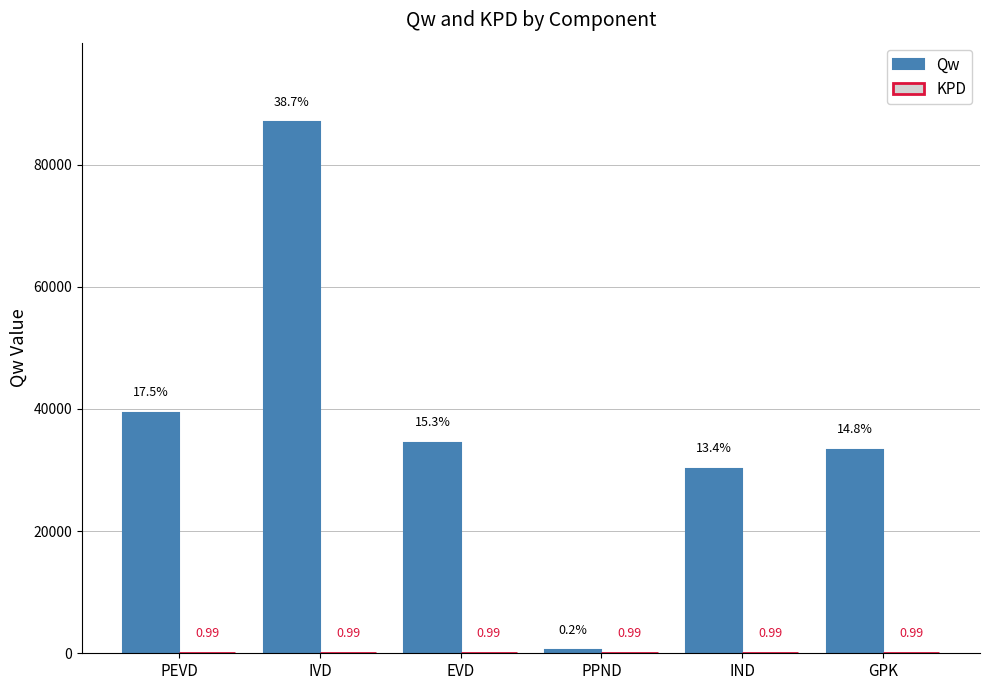

Which label corresponds to the largest value in the chart?

IVD